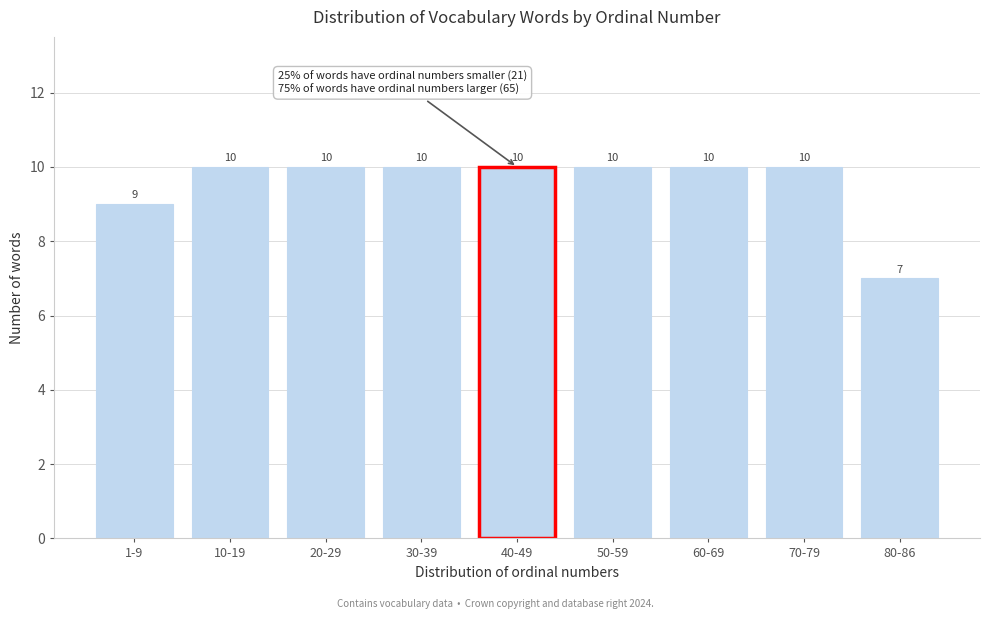

Reading left to right, what are all the values shown in this chart?

9	10	10	10	10	10	10	10	7